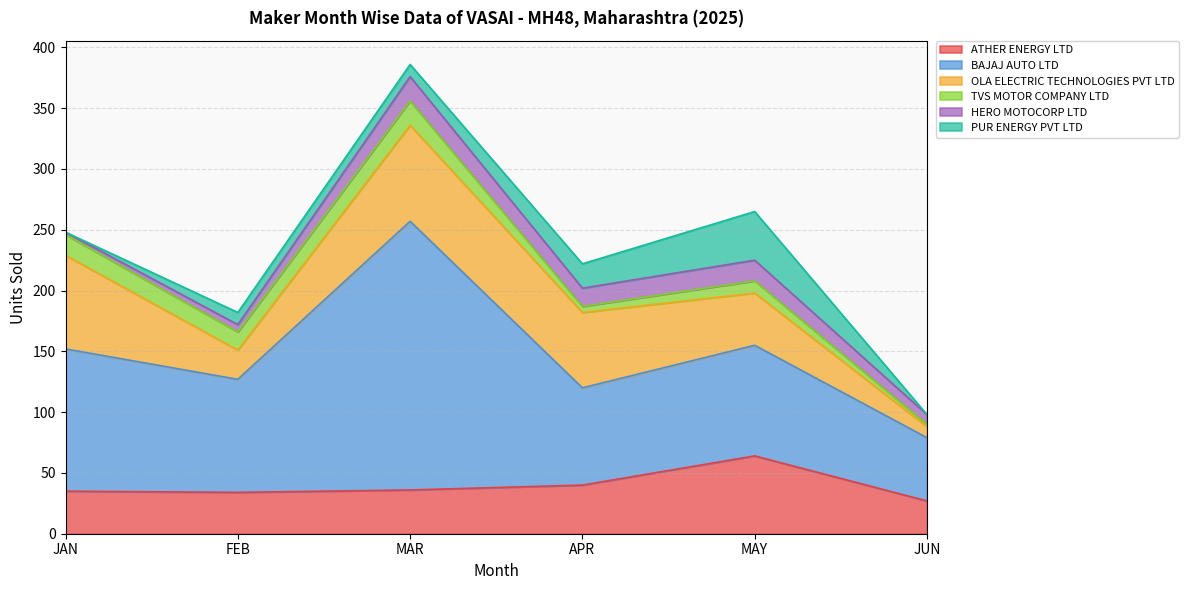

How many series are shown in this chart?

6